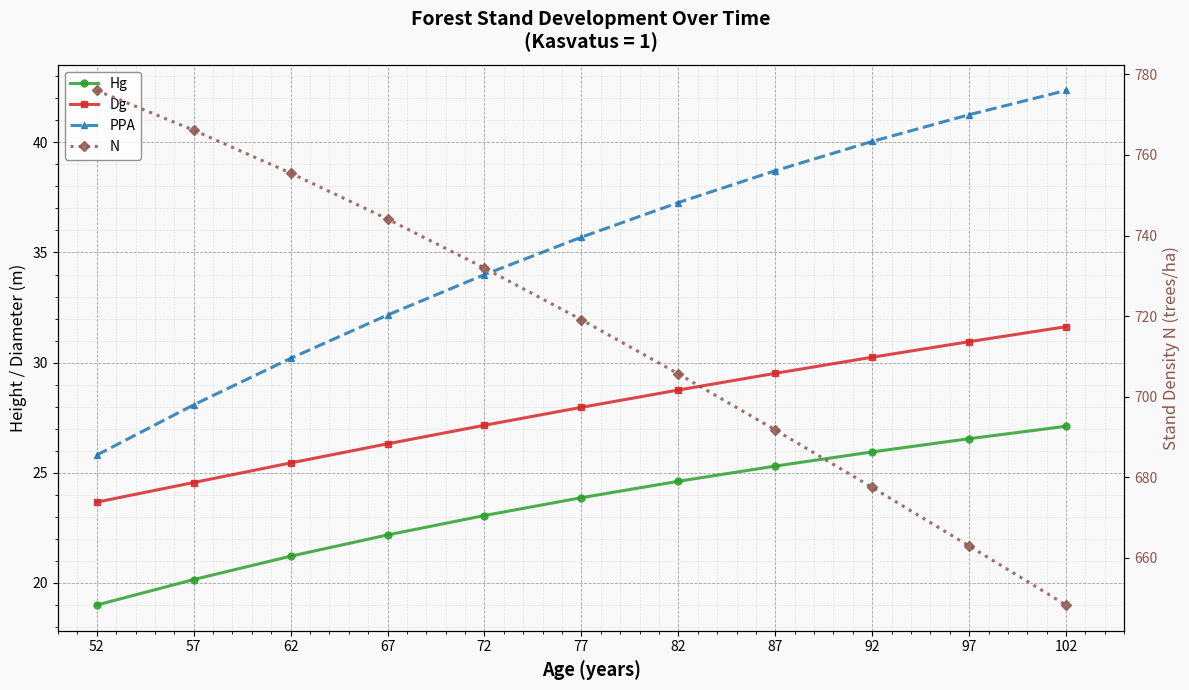

True or false: PPA has more than 2 points higher than both neighbors.

False